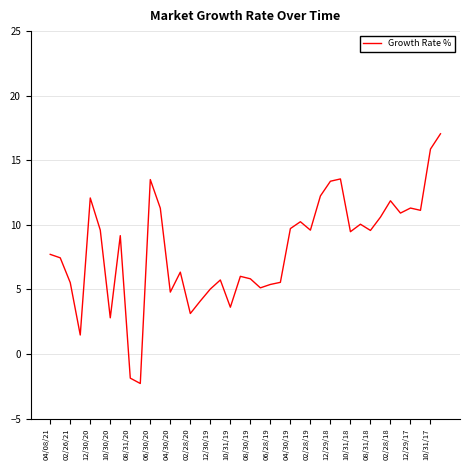

What is the smallest value displayed?

-2.3